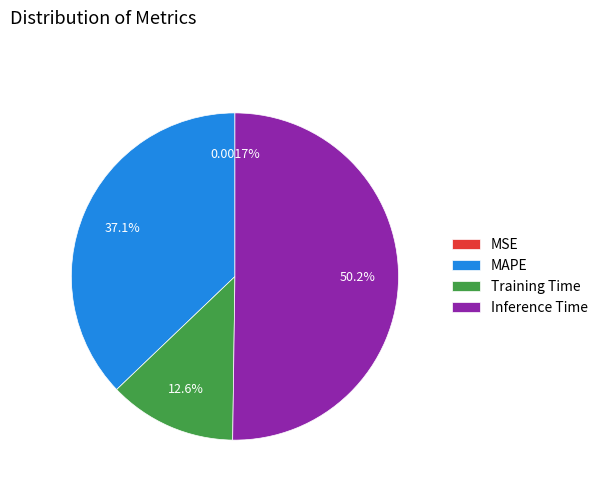

Which category accounts for the majority?

Inference Time